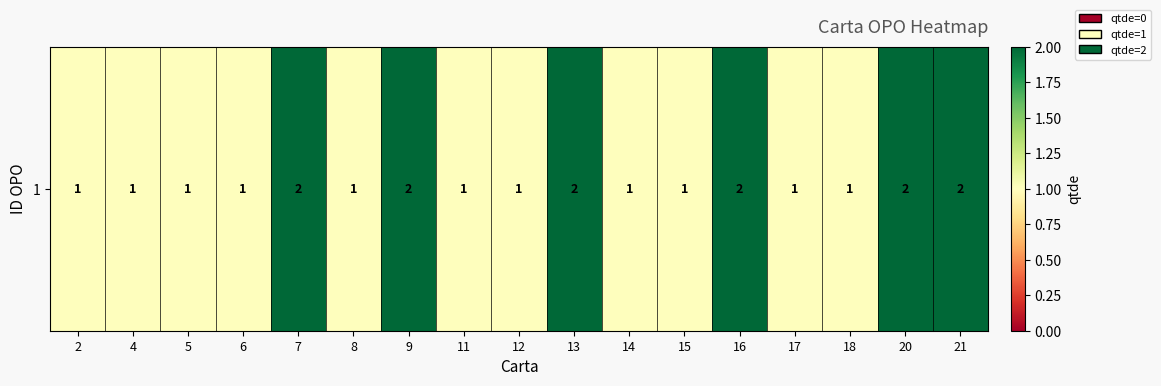

At which category does the chart reach its peak across all series?

7